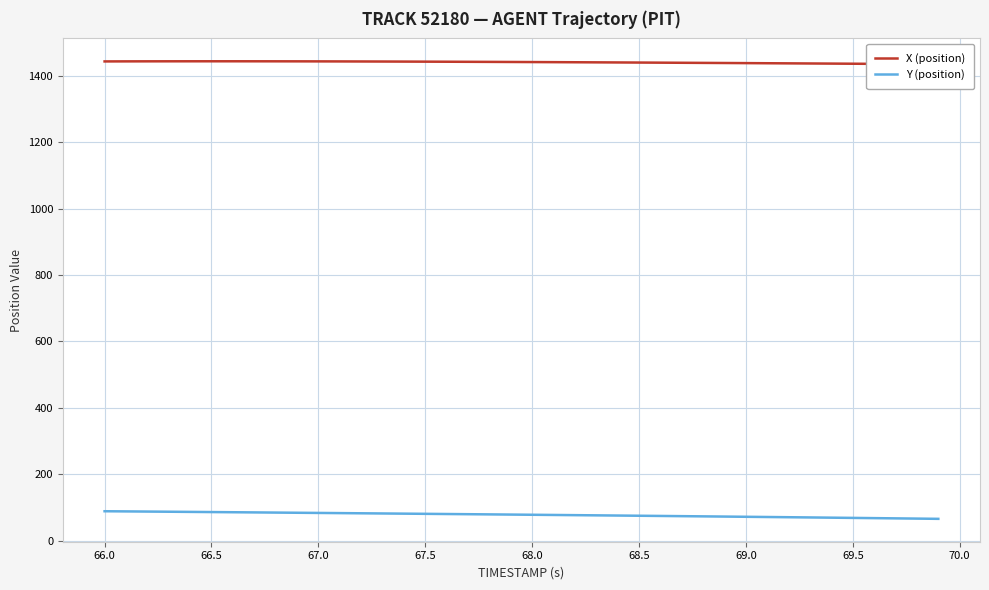

True or false: X (position) and Y (position) intersect in this chart.

False